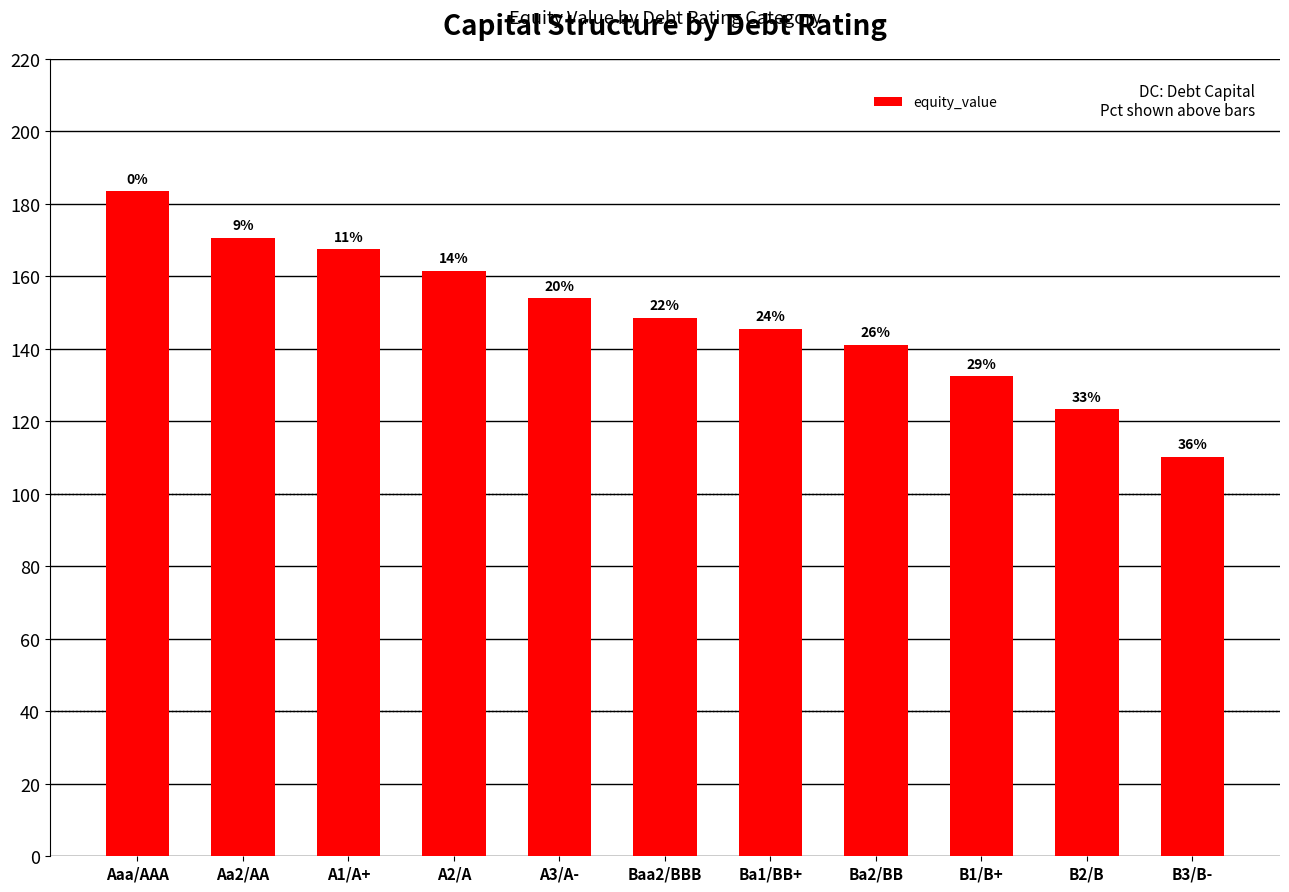

How many bars are there in total?

11